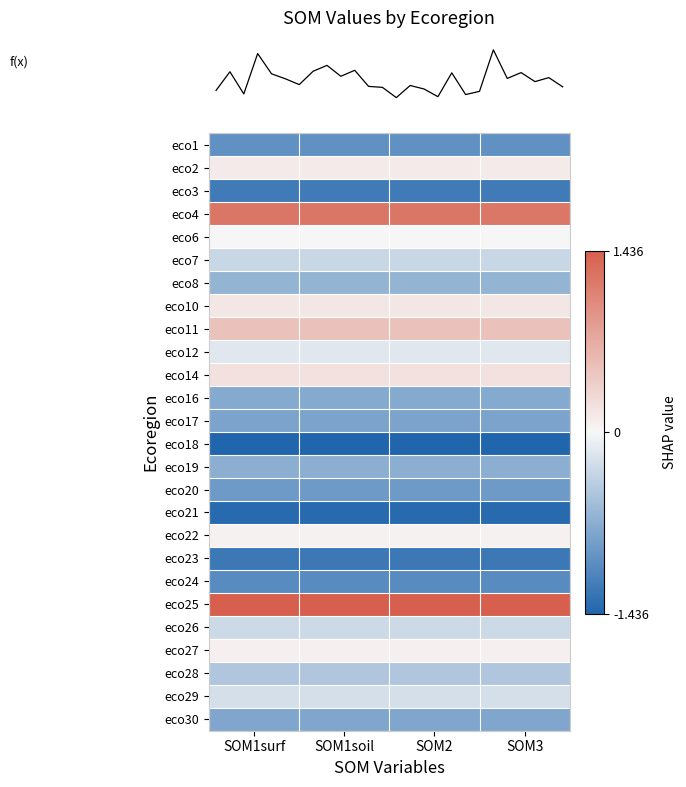

What is the spread (max minus min) of values at SOM1soil?

2.0